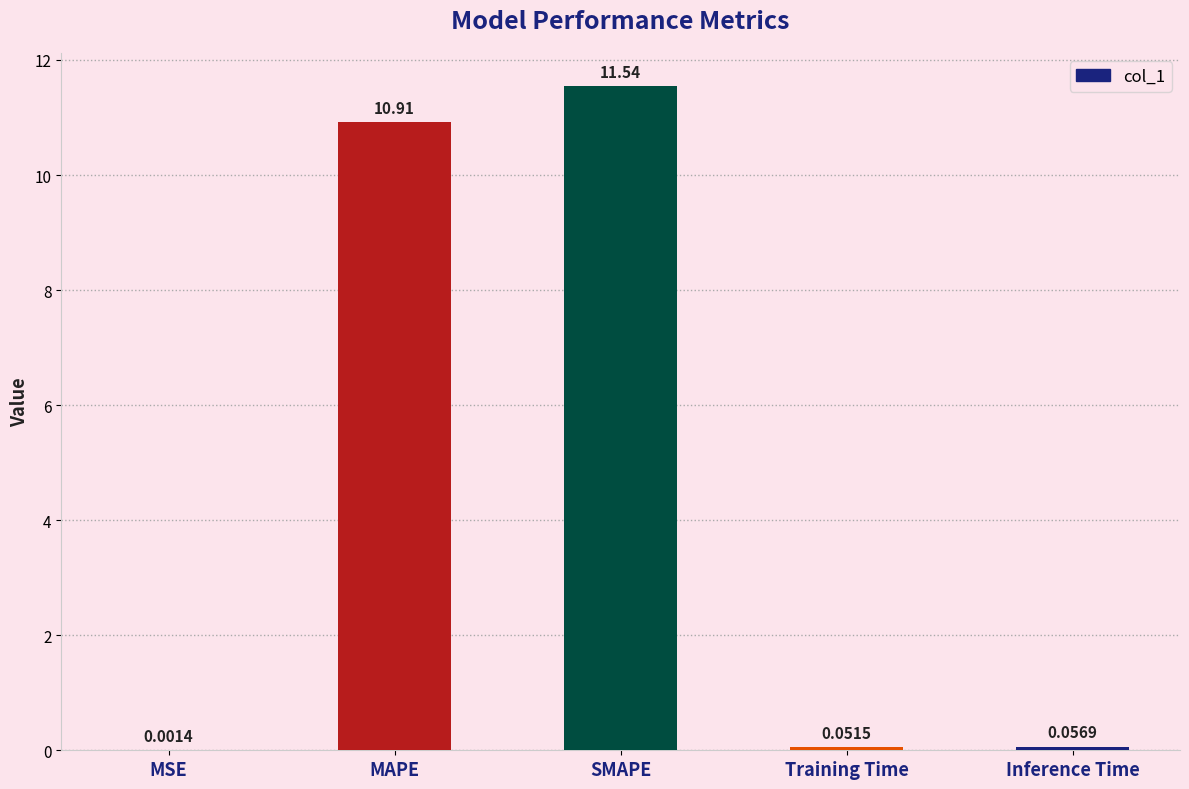

At which label is the value closest to 5?

Inference Time